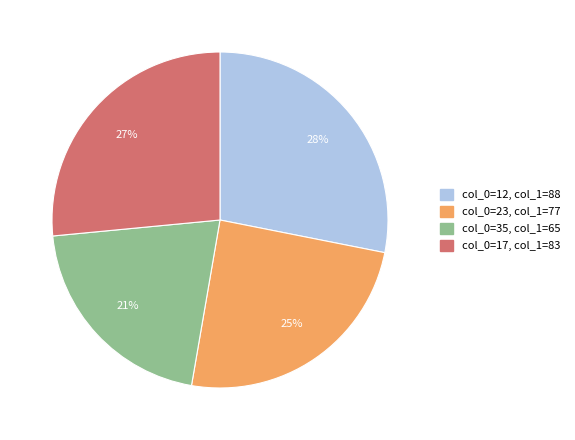

To the nearest percent, what is the average slice percentage?

25%